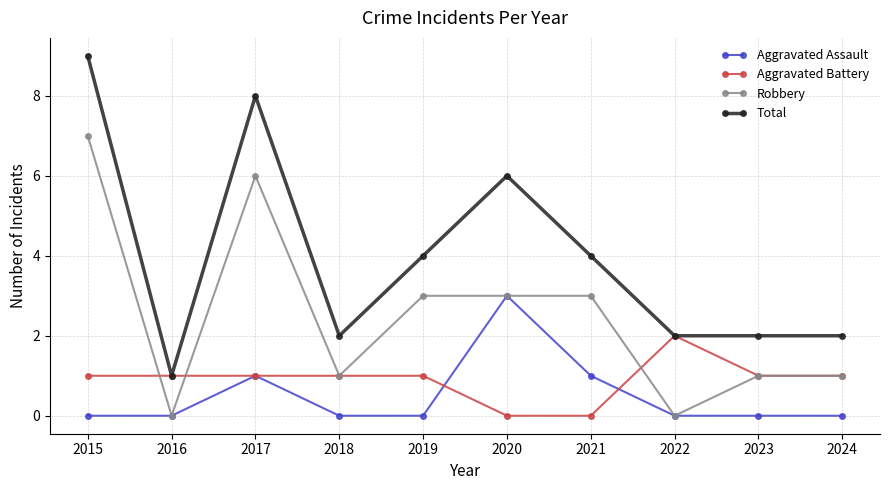

How many lines are shown in the chart?

4